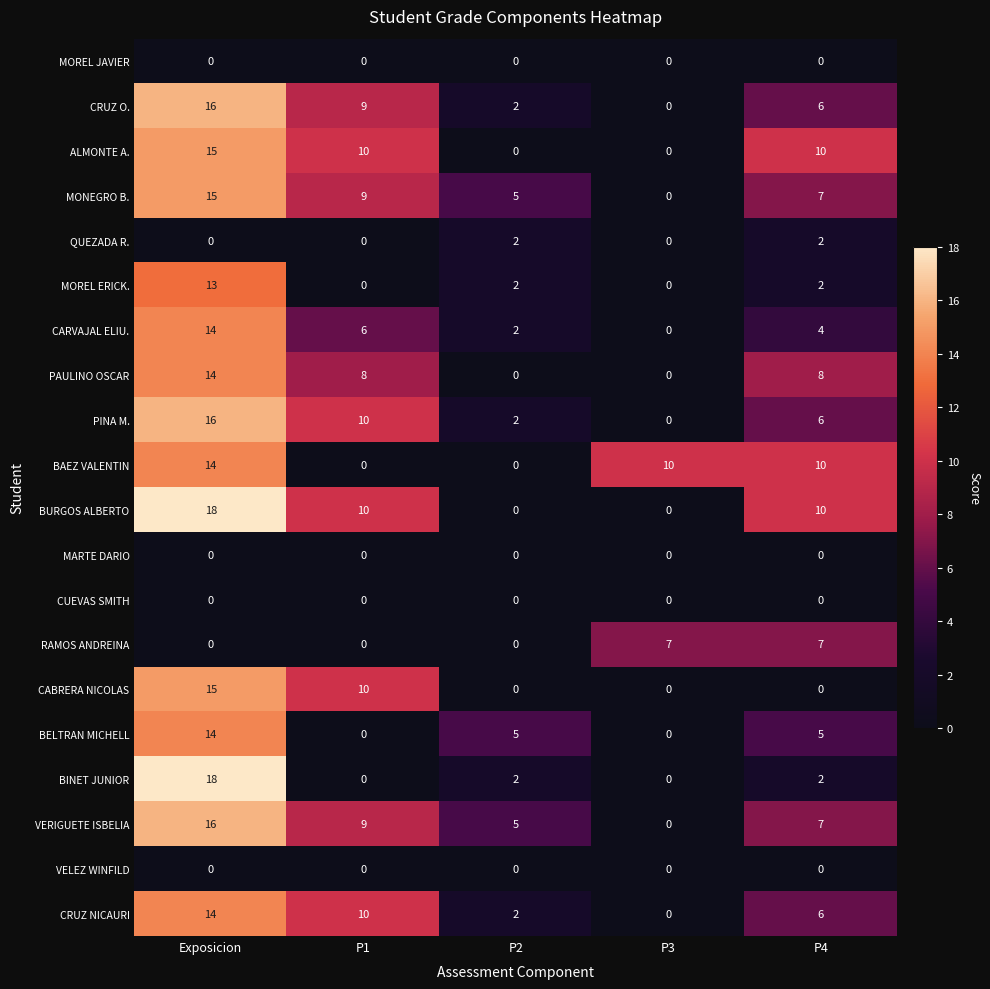

What is the difference between the BURGOS ALBERTO values at Exposicion and P1?

8